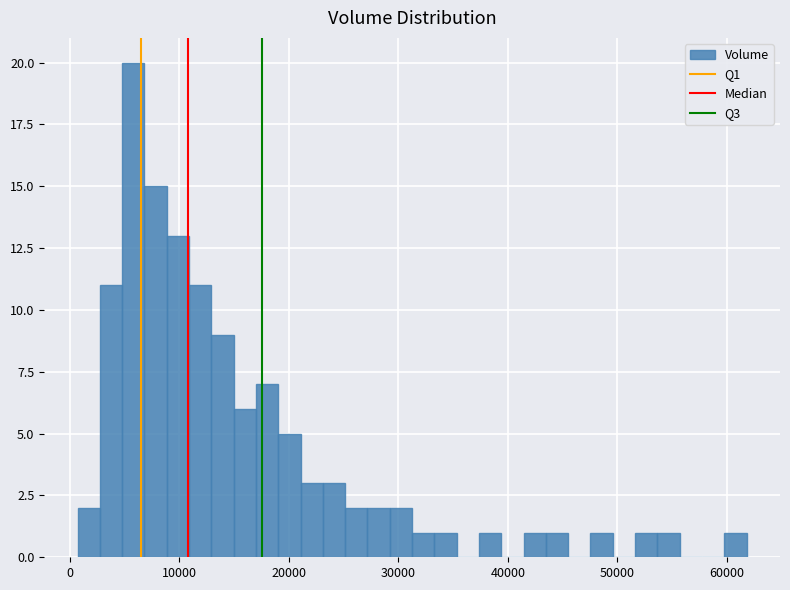

Around what value on the x-axis is the tallest bar? Give the approximate position of its centre, as read against the axis.

6000